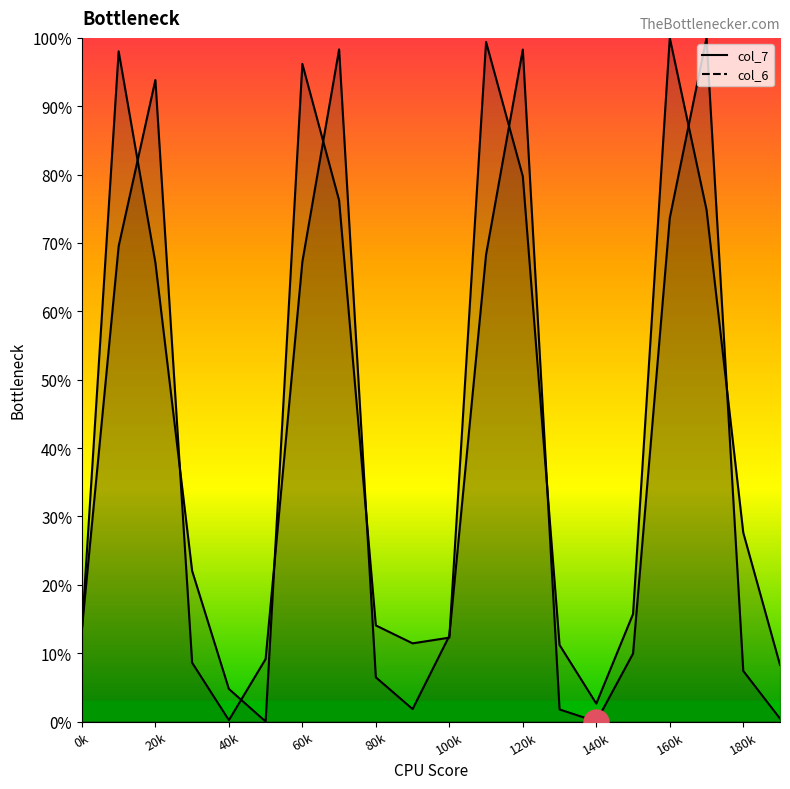

What position from the left is 20k?

3